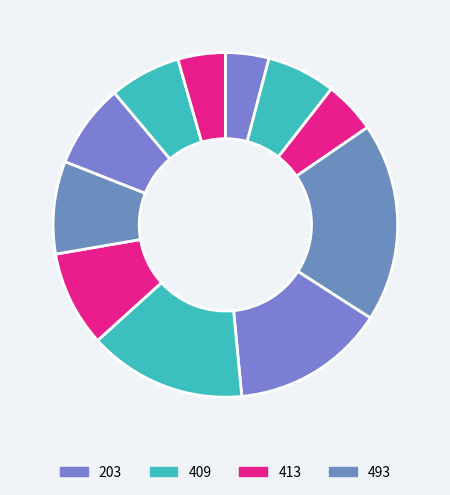

Count the number of slices in the pie.

11